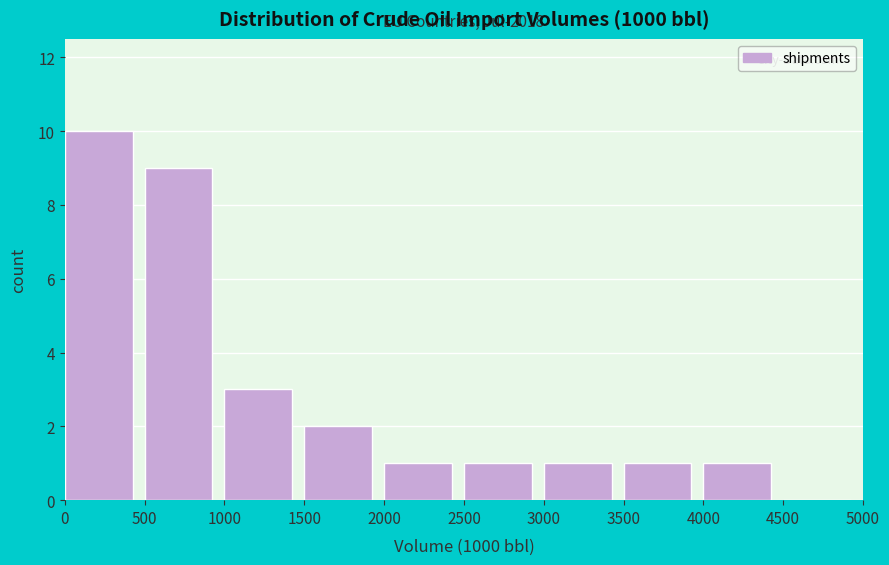

Which range on the x-axis has the tallest bar?

0 to 500